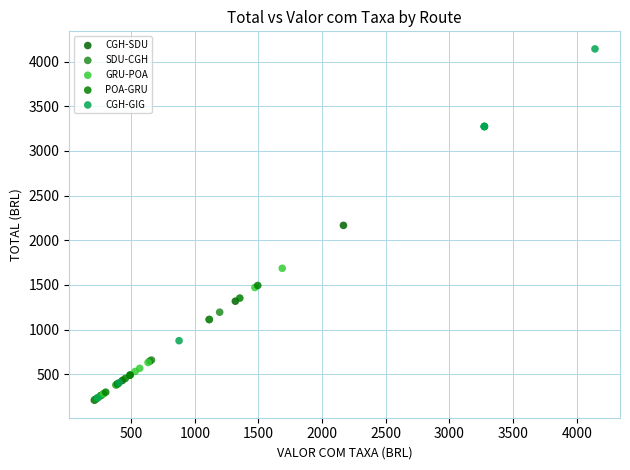

Which series has the largest Y range (max minus min)?

CGH-GIG